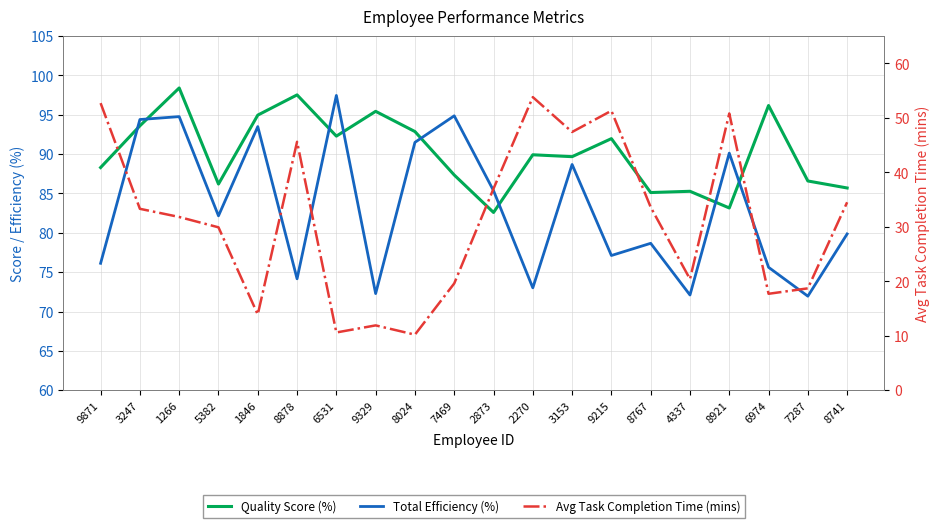

Reading right to left, what are all the values shown in this chart?

Quality Score (%): 8741=85.7	7287=86.6	6974=96.2	8921=83.2	4337=85.3	8767=85.1	9215=92.0	3153=89.7	2270=89.9	2873=82.6	7469=87.3	8024=92.9	9329=95.4	6531=92.3	8878=97.5	1846=95.0	5382=86.2	1266=98.4	3247=93.6	9871=88.3
Total Efficiency (%): 8741=79.9	7287=72.0	6974=75.6	8921=90.1	4337=72.1	8767=78.7	9215=77.1	3153=88.7	2270=73.0	2873=85.4	7469=94.9	8024=91.5	9329=72.3	6531=97.5	8878=74.2	1846=93.5	5382=82.2	1266=94.8	3247=94.4	9871=76.1
Avg Task Completion Time (mins): 8741=34.5	7287=18.7	6974=17.7	8921=50.8	4337=20.4	8767=33.6	9215=51.3	3153=47.4	2270=53.8	2873=37.0	7469=19.6	8024=10.2	9329=11.9	6531=10.6	8878=45.6	1846=13.9	5382=29.9	1266=31.8	3247=33.3	9871=52.7